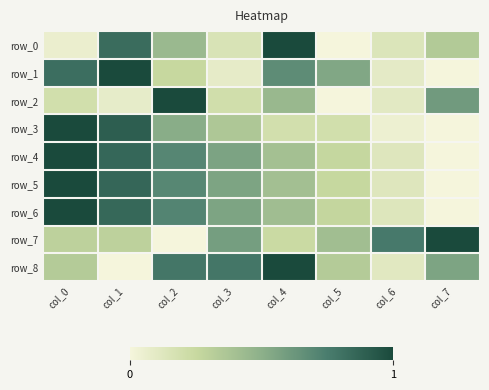

Is the value of row_3 at col_6 greater than the value of row_8 at col_1?

Yes